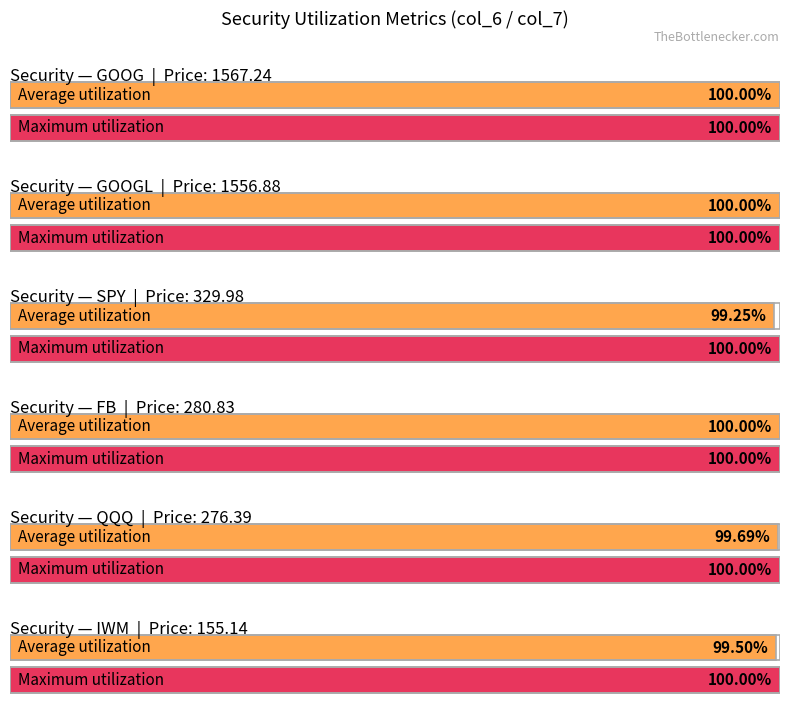

How many series are shown in this chart?

2